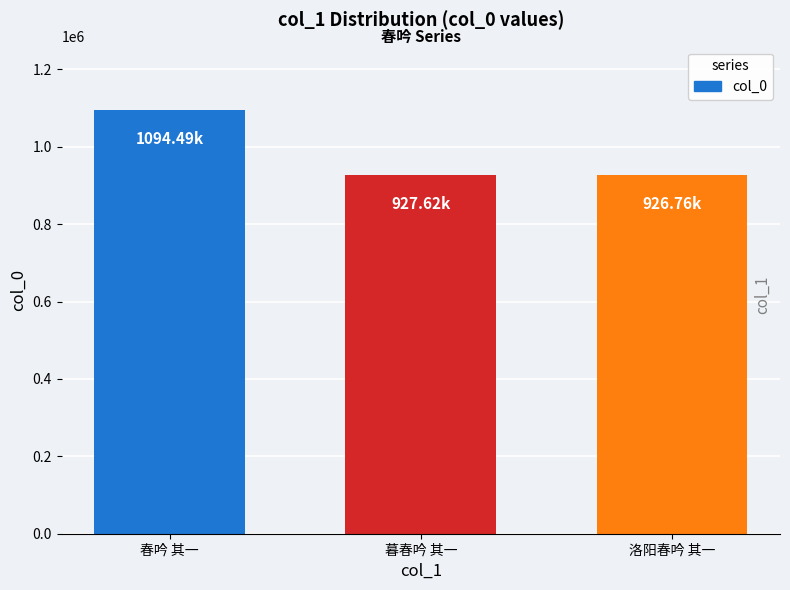

What is the sum of all values?

2948865